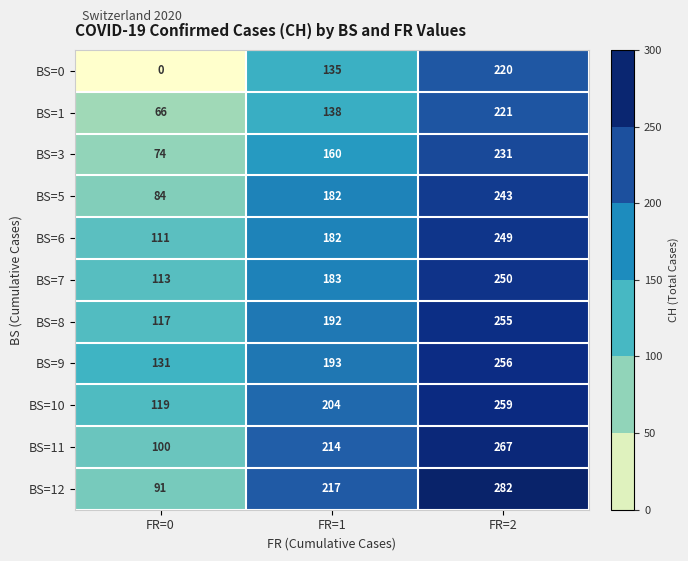

How many data points does each series have?

3